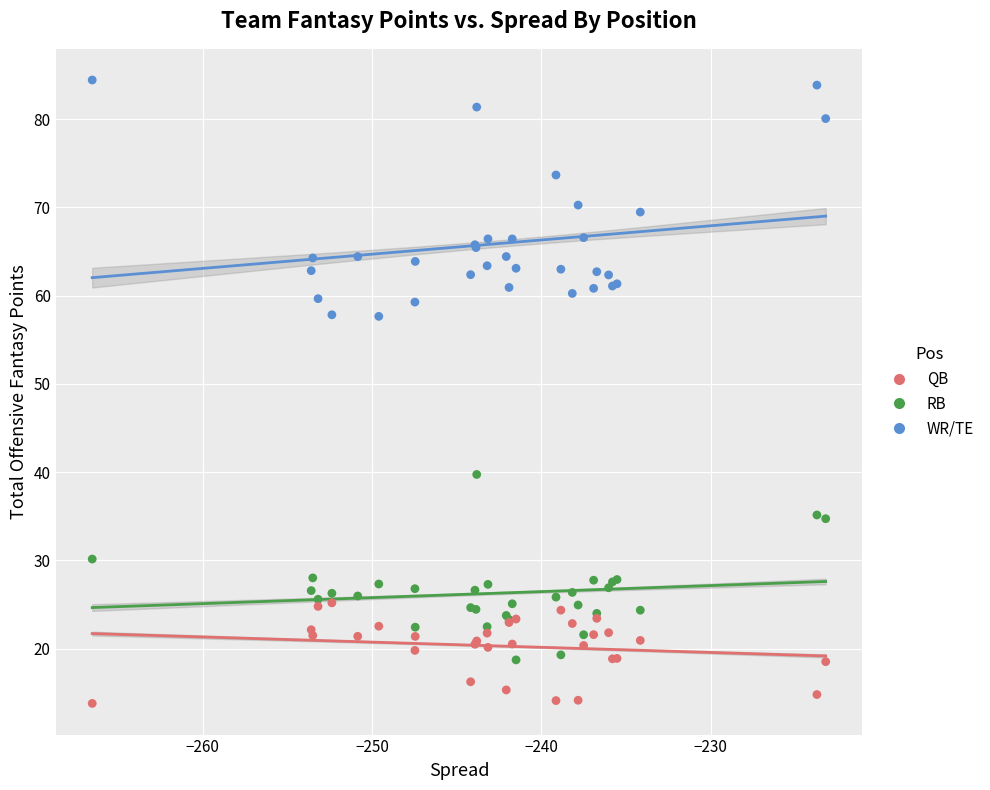

Which series reaches the minimum Y coordinate?

QB